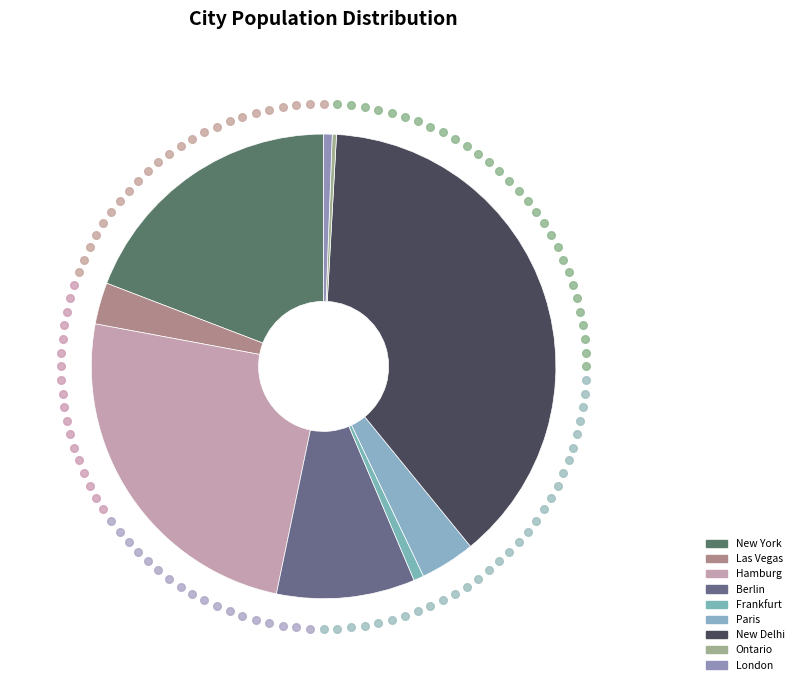

To the nearest percent, what is the difference between the largest and smallest slice percentages?

38%